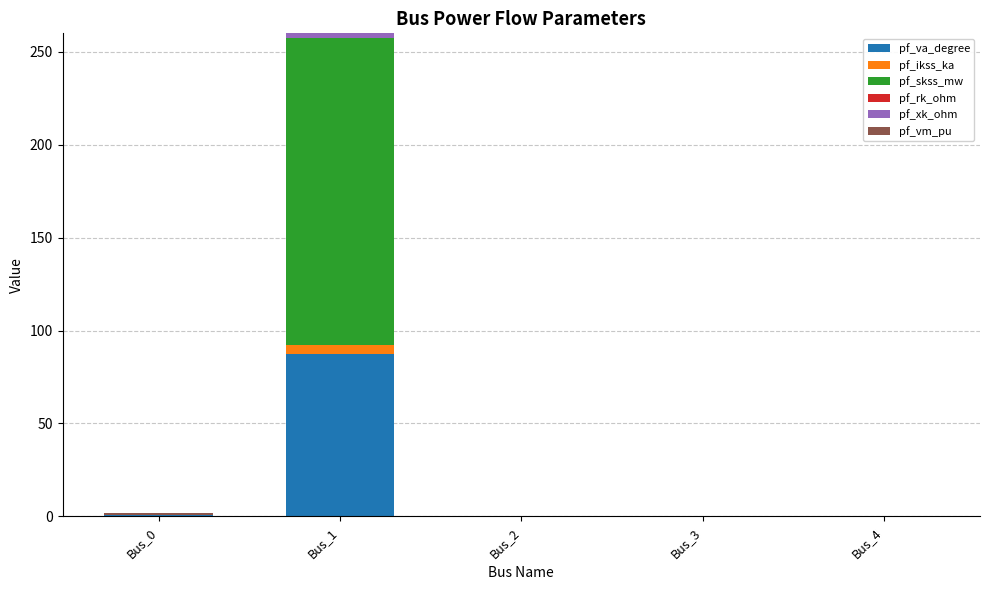

The value of pf_va_degree at Bus_1 is 87.3. True or false?

True